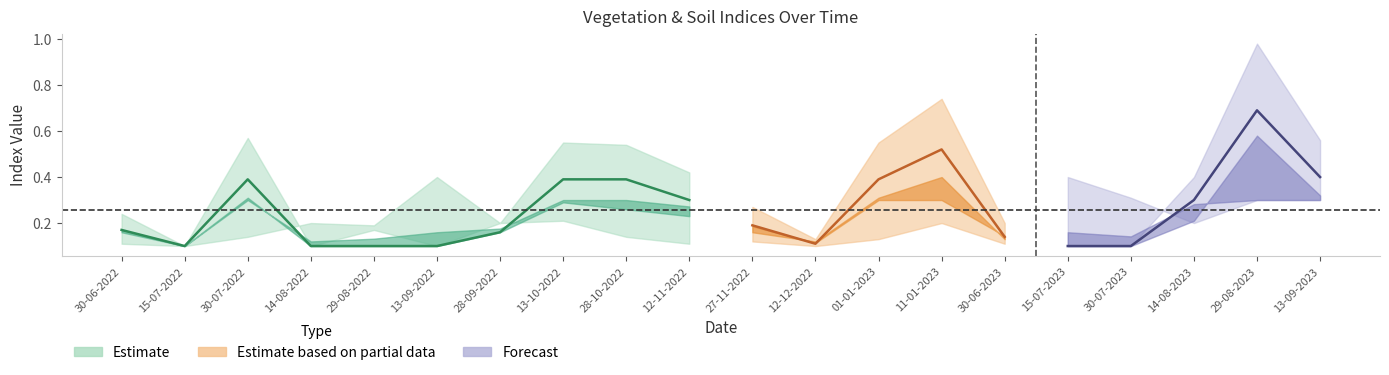

Is it true that savi equals 0.1 at 15-07-2022?

True